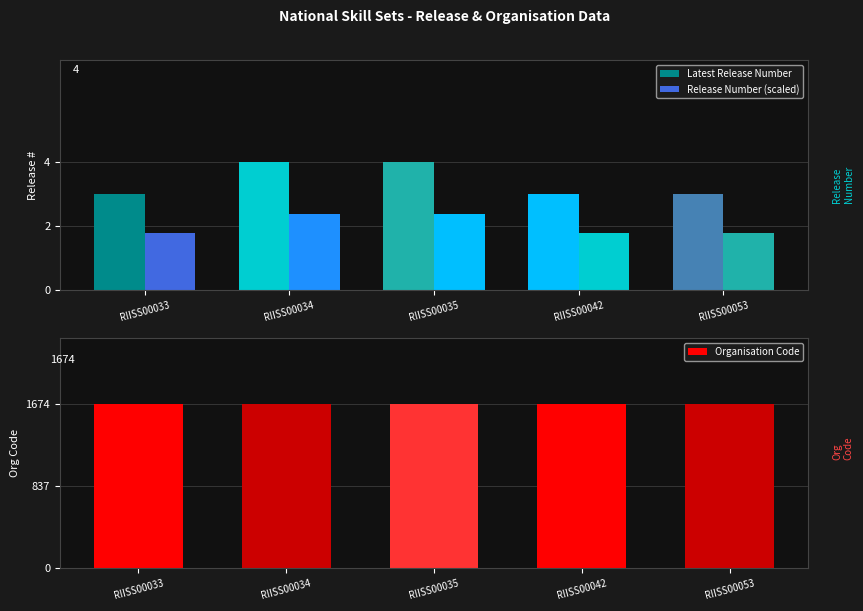

Rank the series by their maximum value, from lowest to highest.

Release Number (scaled), Latest Release Number, Organisation Code